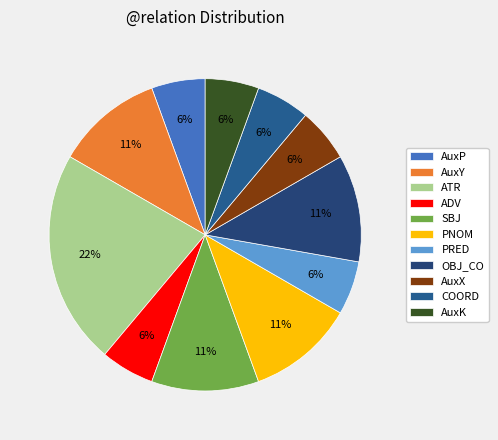

How many segments does this pie chart have?

11